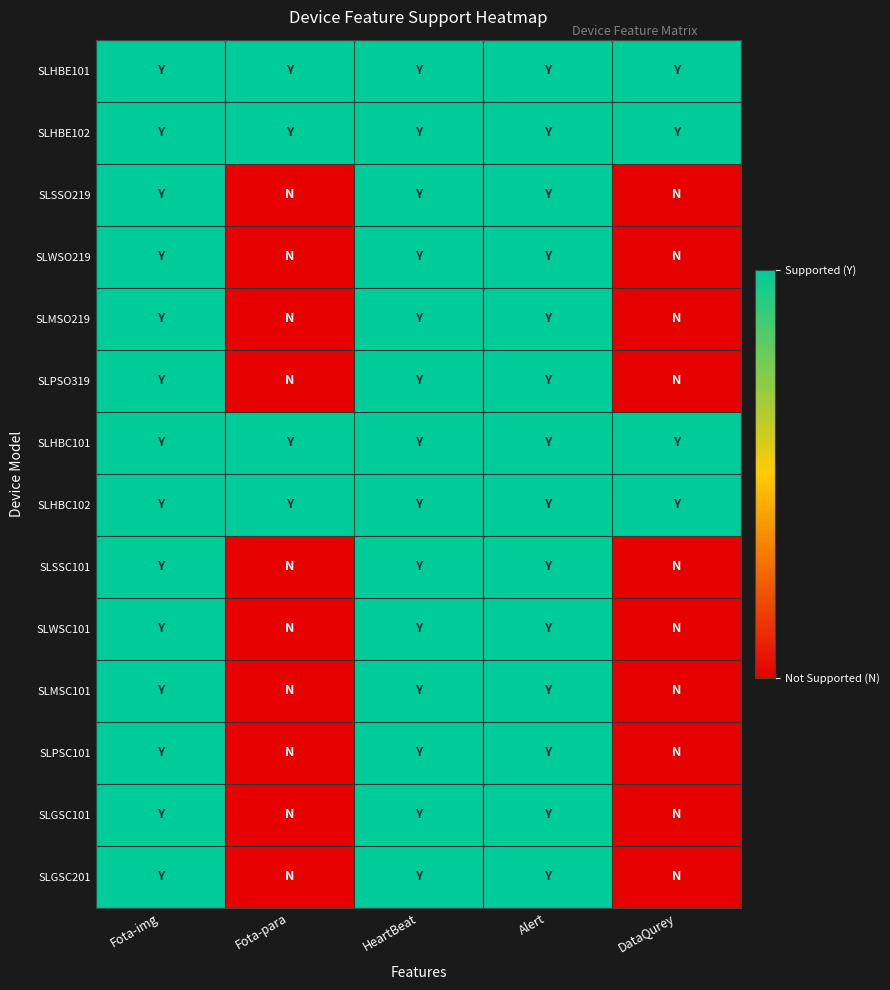

Reading right to left, extract all data points from this chart.

SLHBE101: DataQurey=1	Alert=1	HeartBeat=1	Fota-para=1	Fota-img=1
SLHBE102: DataQurey=1	Alert=1	HeartBeat=1	Fota-para=1	Fota-img=1
SLSSO219: DataQurey=0	Alert=1	HeartBeat=1	Fota-para=0	Fota-img=1
SLWSO219: DataQurey=0	Alert=1	HeartBeat=1	Fota-para=0	Fota-img=1
SLMSO219: DataQurey=0	Alert=1	HeartBeat=1	Fota-para=0	Fota-img=1
SLPSO319: DataQurey=0	Alert=1	HeartBeat=1	Fota-para=0	Fota-img=1
SLHBC101: DataQurey=1	Alert=1	HeartBeat=1	Fota-para=1	Fota-img=1
SLHBC102: DataQurey=1	Alert=1	HeartBeat=1	Fota-para=1	Fota-img=1
SLSSC101: DataQurey=0	Alert=1	HeartBeat=1	Fota-para=0	Fota-img=1
SLWSC101: DataQurey=0	Alert=1	HeartBeat=1	Fota-para=0	Fota-img=1
SLMSC101: DataQurey=0	Alert=1	HeartBeat=1	Fota-para=0	Fota-img=1
SLPSC101: DataQurey=0	Alert=1	HeartBeat=1	Fota-para=0	Fota-img=1
SLGSC101: DataQurey=0	Alert=1	HeartBeat=1	Fota-para=0	Fota-img=1
SLGSC201: DataQurey=0	Alert=1	HeartBeat=1	Fota-para=0	Fota-img=1